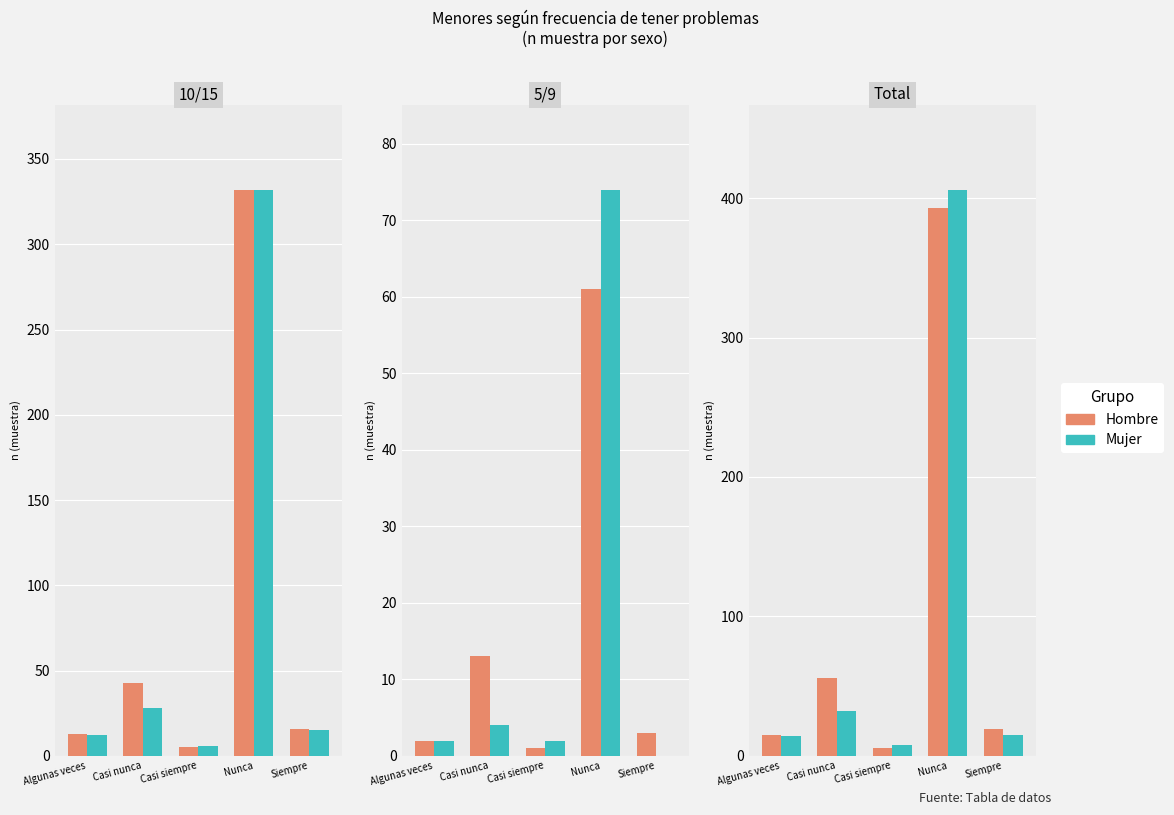

What is the value of the Mujer bar at the 5th from the left?

15